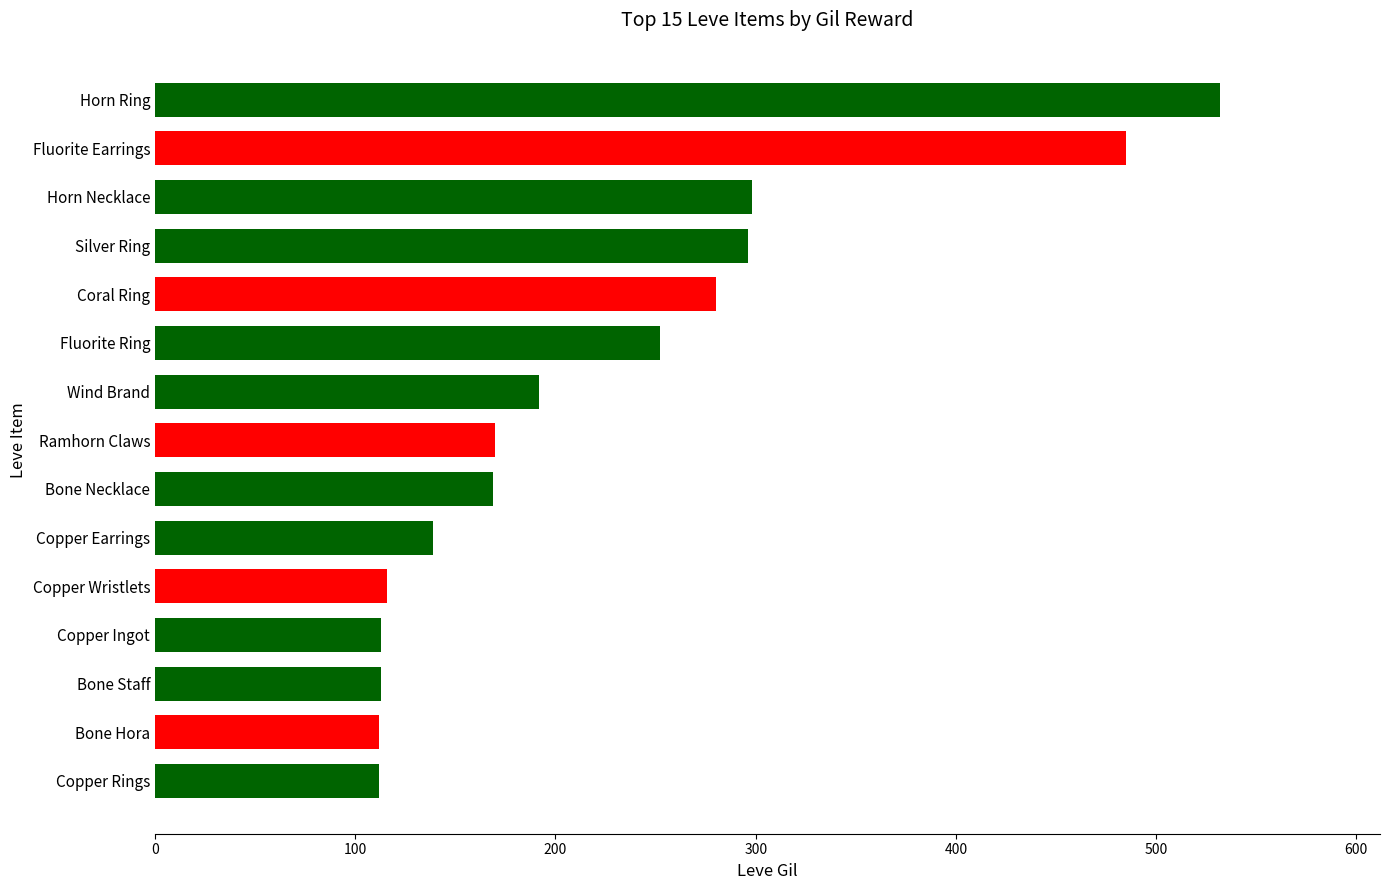

What is the label of the 14th bar from the bottom?

Fluorite Earrings